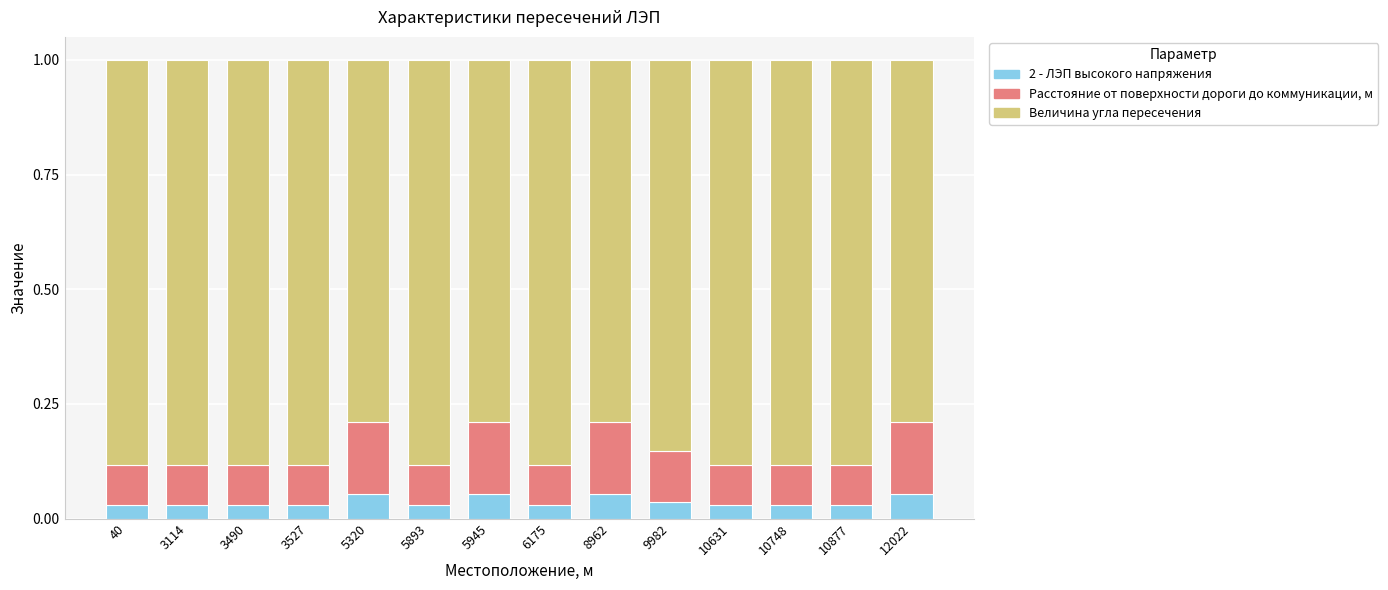

True or false: 2 - ЛЭП высокого напряжения has a value of 0.1 at 5320.

True